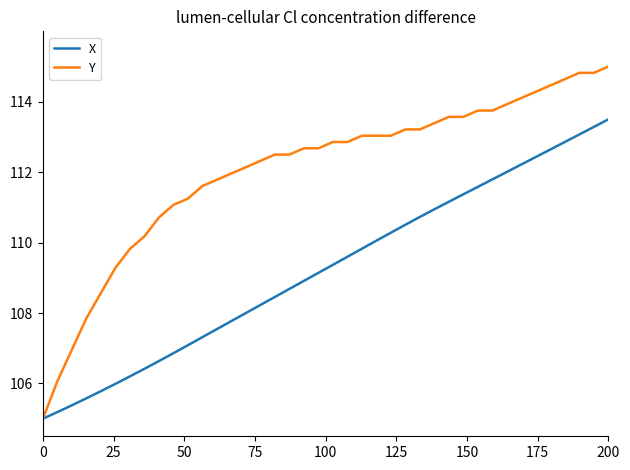

Rank the series by their average value, from lowest to highest.

X, Y